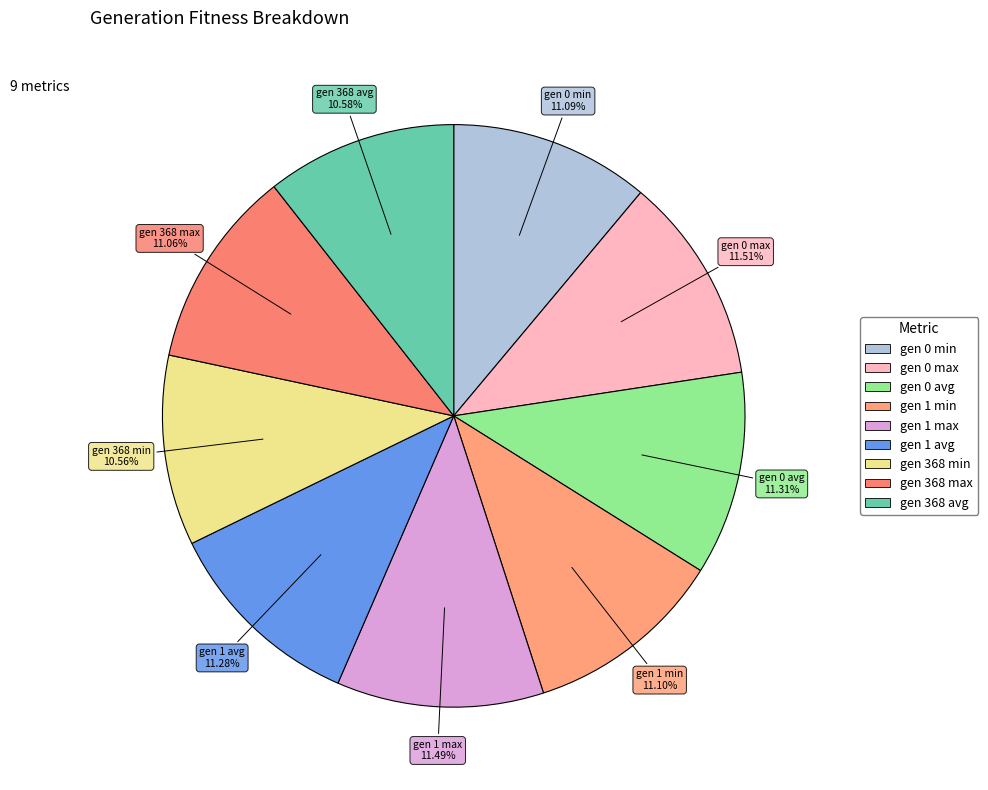

True or false: gen 1 max accounts for 11% of the total.

True